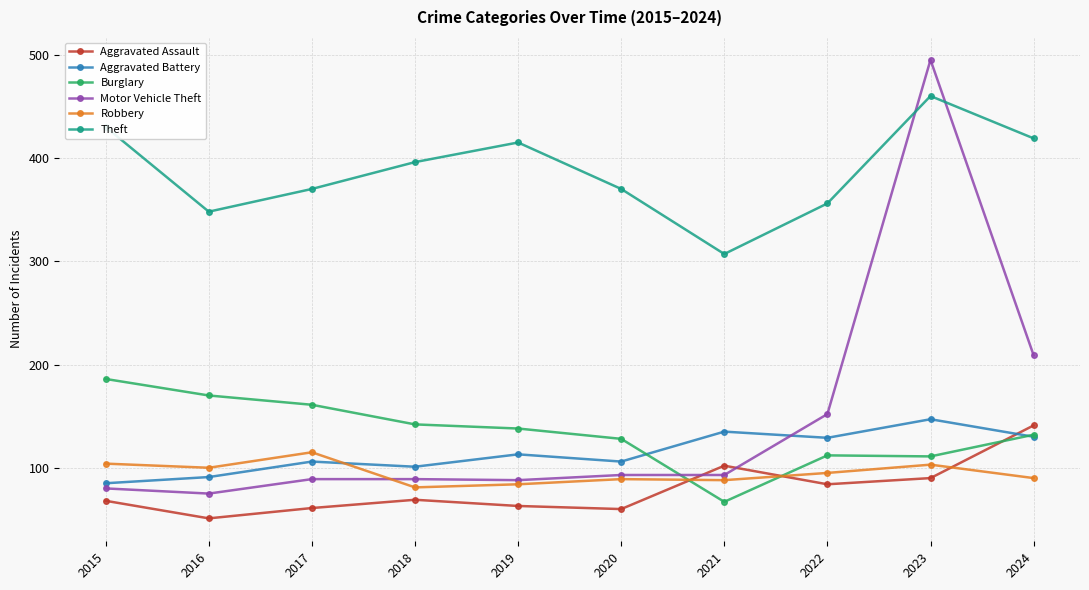

Count the number of categories in the chart.

10